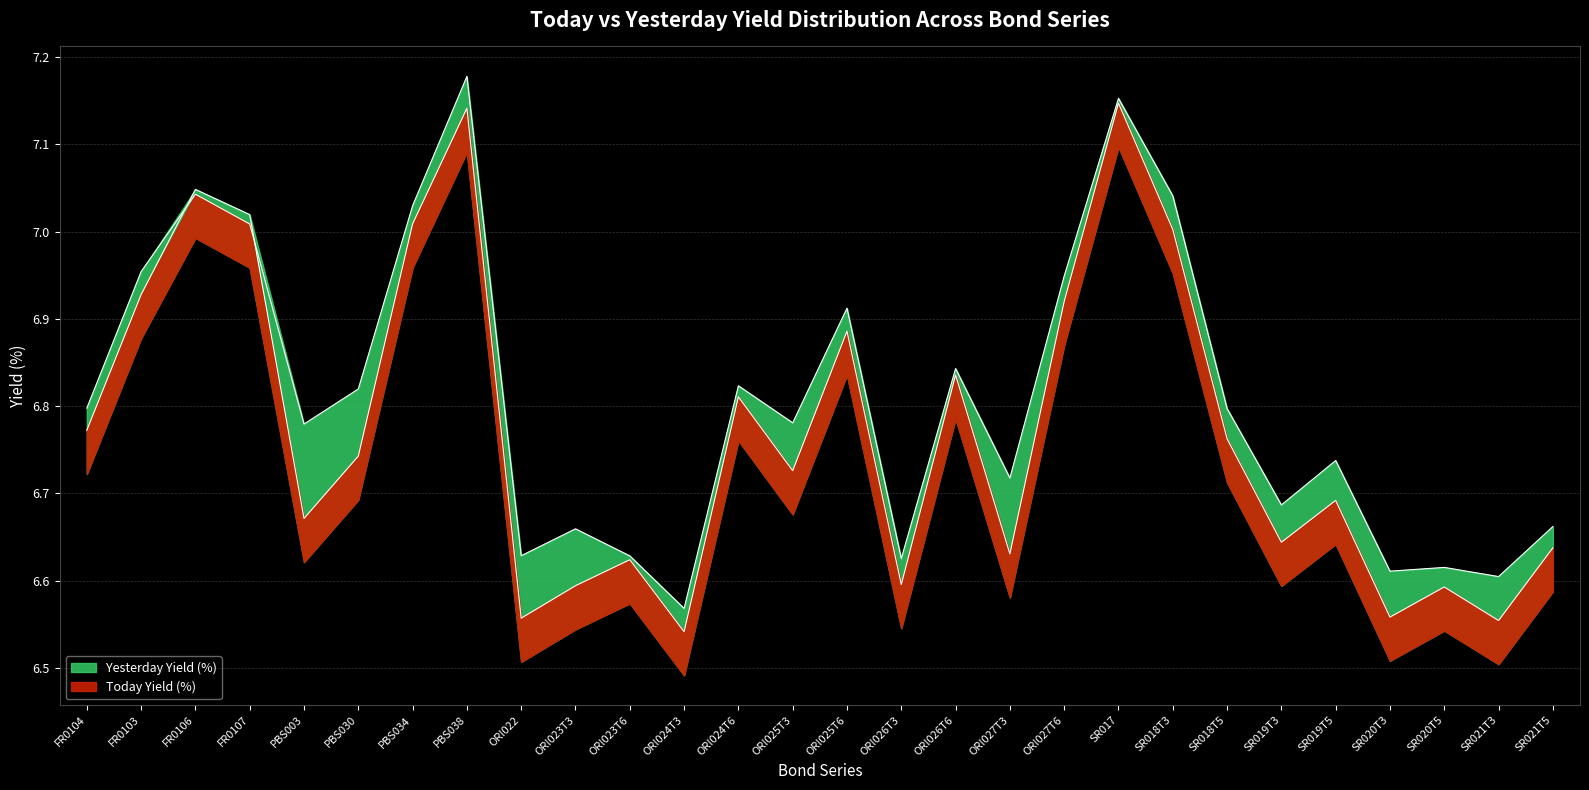

What value does the Today Yield (%) series have at SR017?

7.1